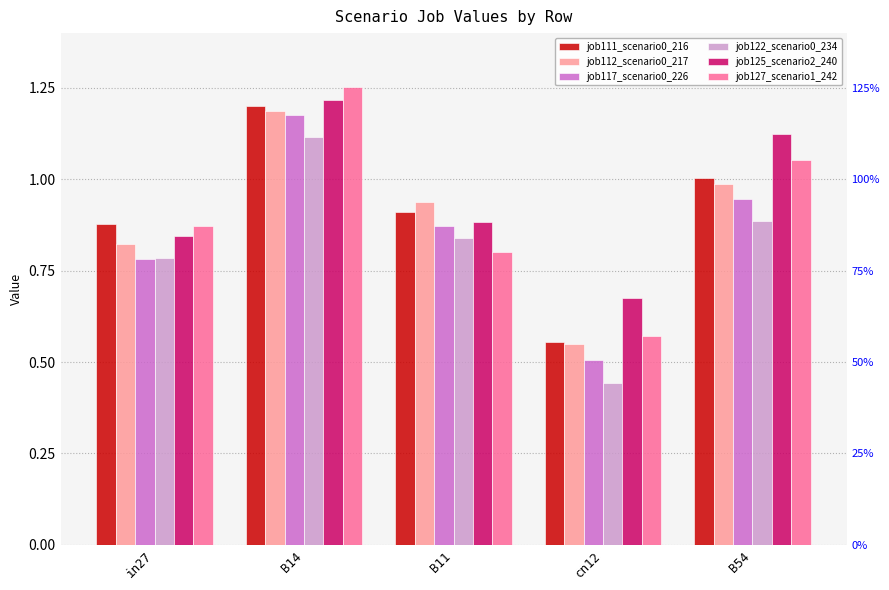

Which category has the highest value in the job112_scenario0_217 series?

B14